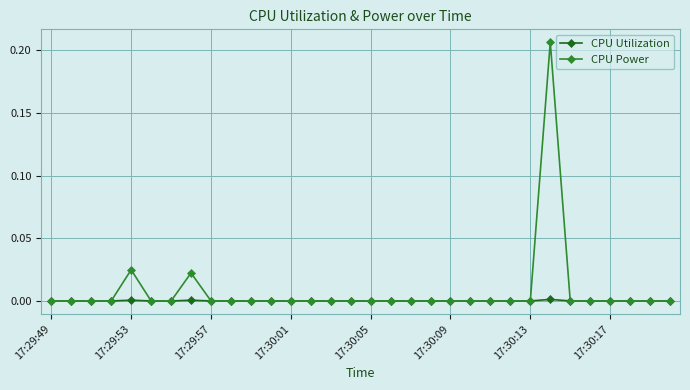

What are all the series names shown in the legend?

CPU Utilization, CPU Power